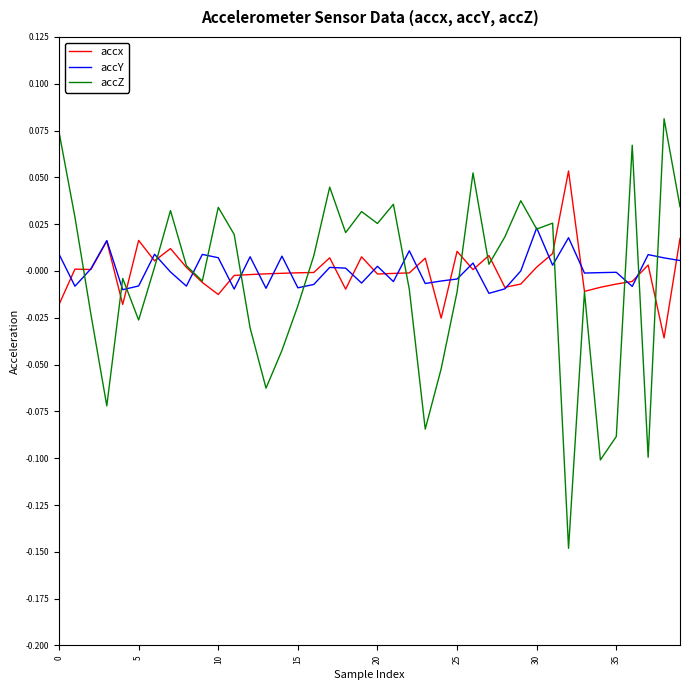

Which series has the widest spread of values?

accZ